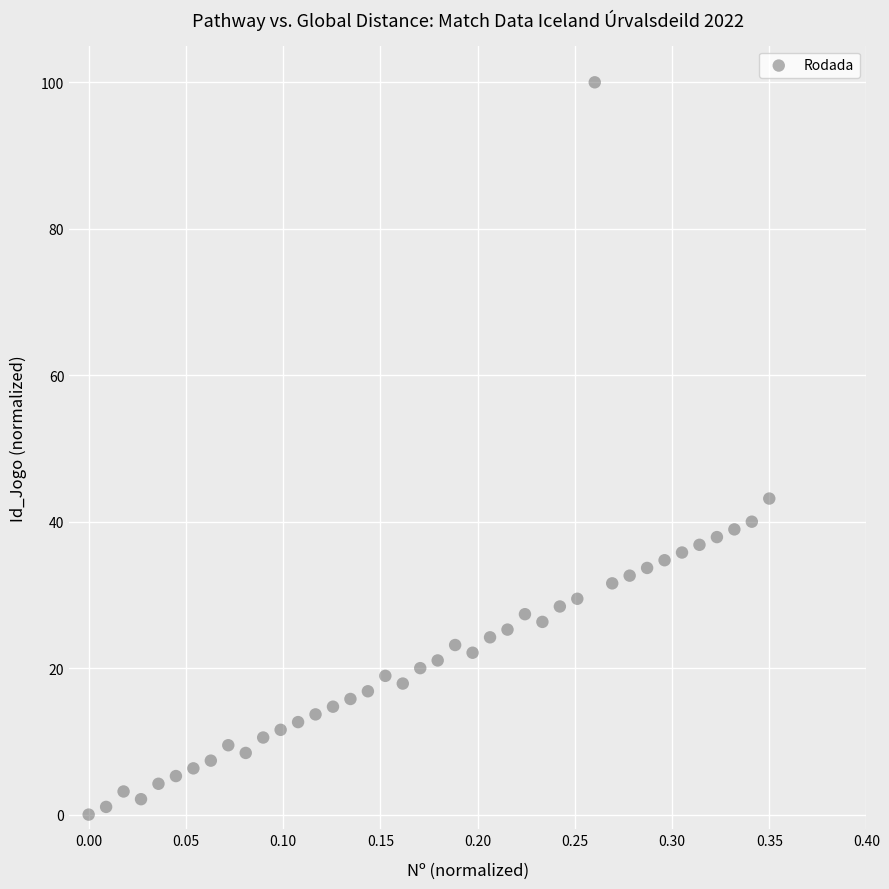

What Y value in the scatter plot is closest to 50?

43.2